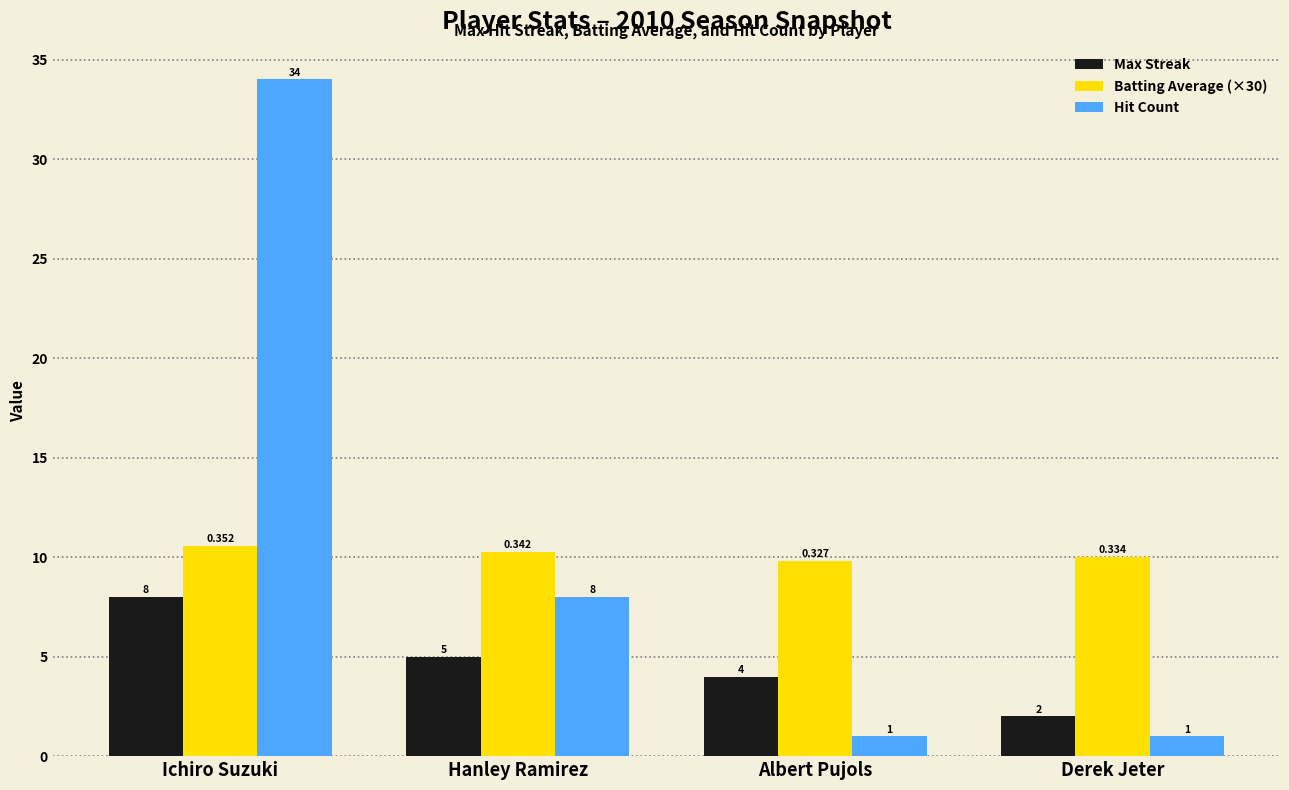

Reading left to right, extract all data points from this chart.

Max Streak: Ichiro Suzuki=8.0	Hanley Ramirez=5.0	Albert Pujols=4.0	Derek Jeter=2.0
Batting Average (×30): Ichiro Suzuki=10.6	Hanley Ramirez=10.3	Albert Pujols=9.8	Derek Jeter=10.0
Hit Count: Ichiro Suzuki=34.0	Hanley Ramirez=8.0	Albert Pujols=1.0	Derek Jeter=1.0